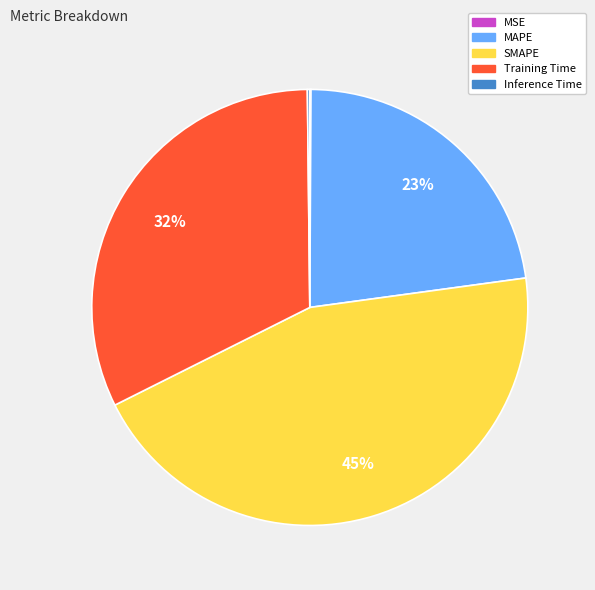

To the nearest percent, what is the average slice percentage?

20%